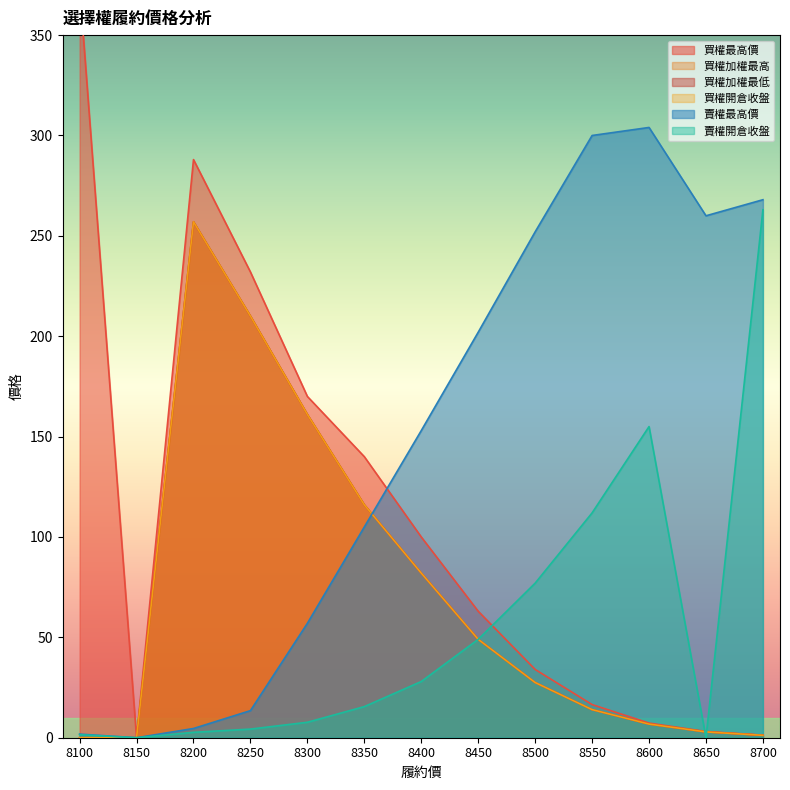

Where does the 買權開倉收盤 series first go above 27?

8200